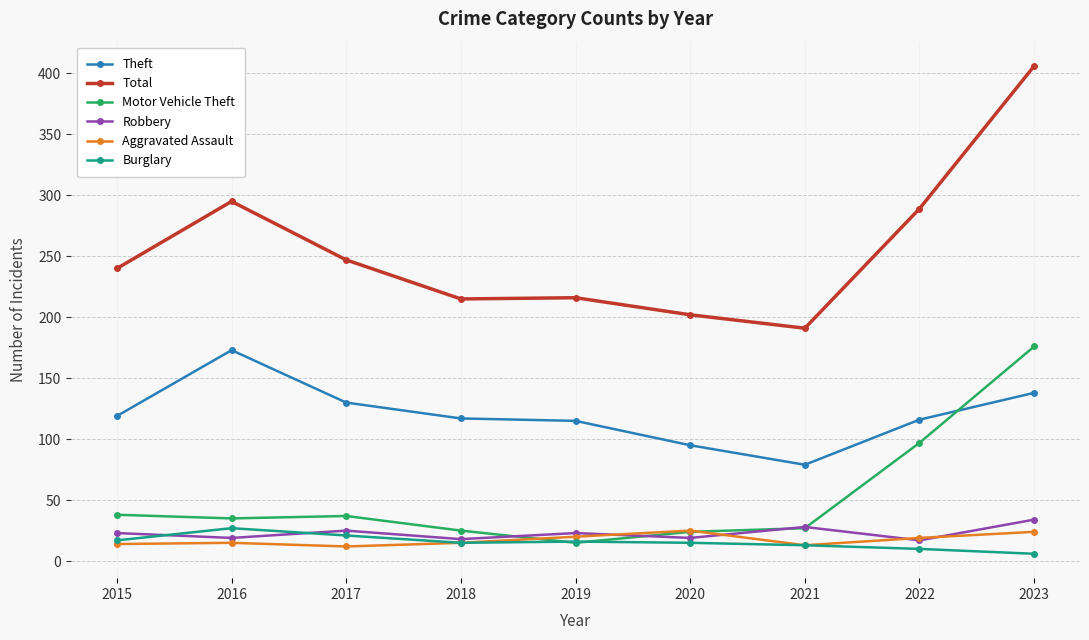

The value of Theft at 2019 is 70. True or false?

False